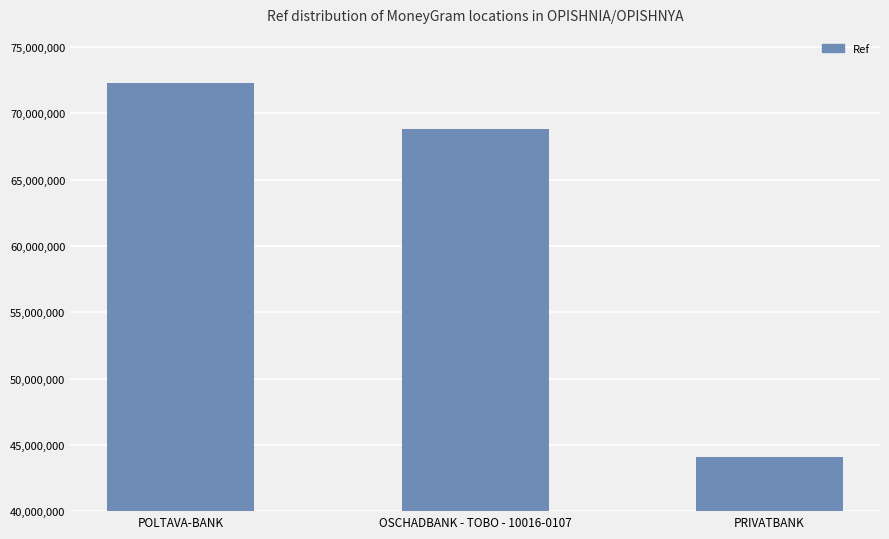

What is the ratio of the value at PRIVATBANK to the value at POLTAVA-BANK?

0.6